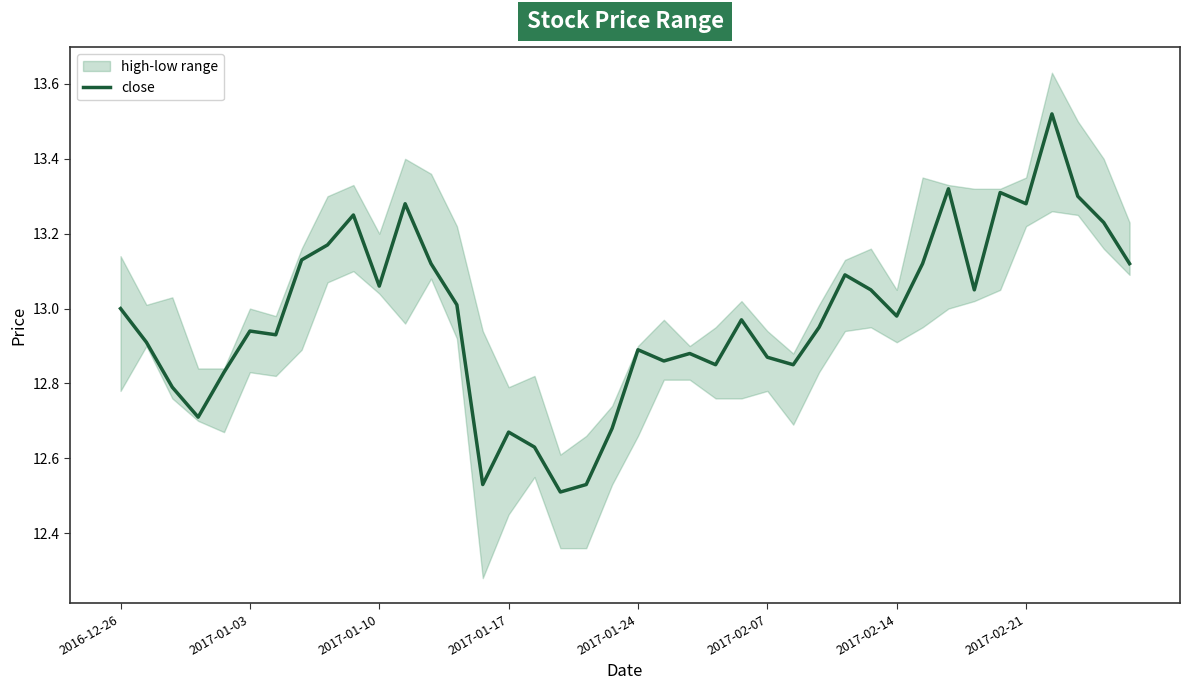

What is the difference between the values at 36 and 11?

0.2